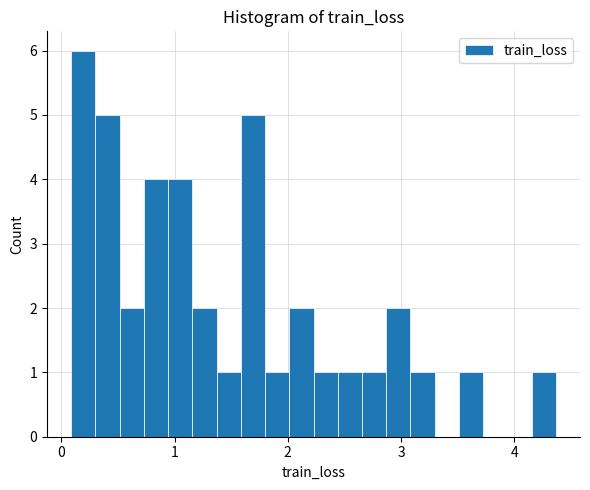

Read against the x-axis, roughly where is the centre of the tallest bar?

0.2